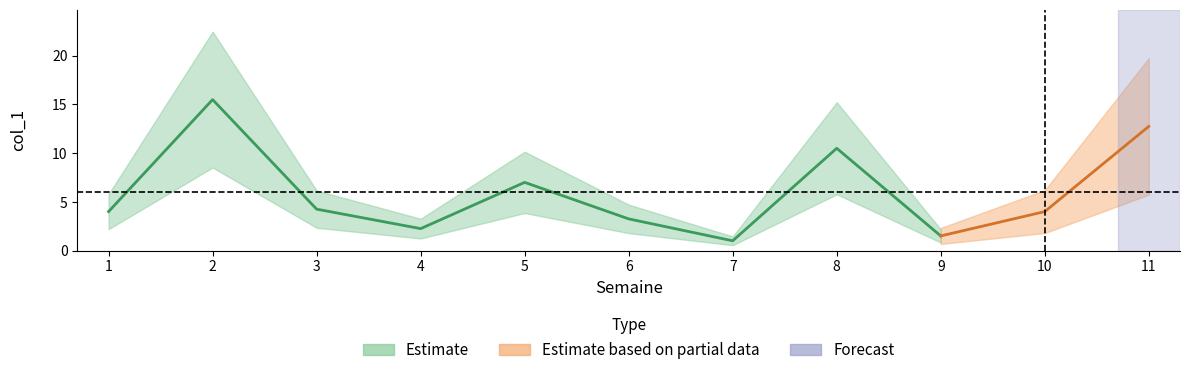

How many lines are shown in the chart?

1